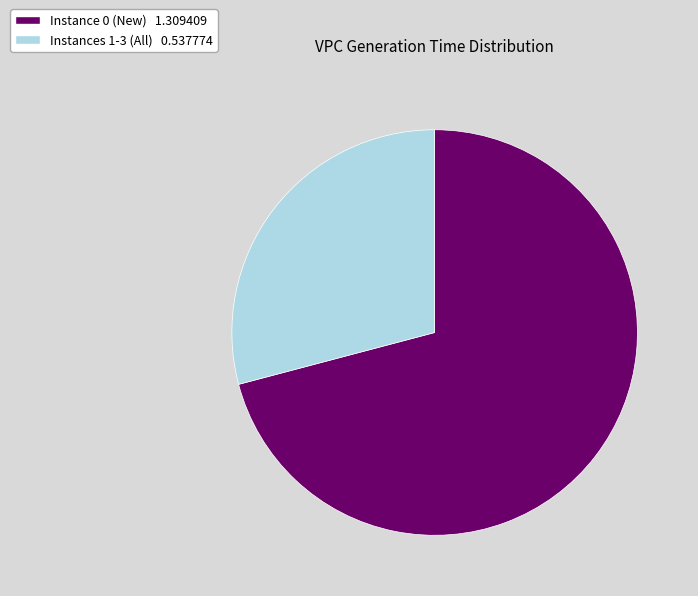

Does any single category account for the majority?

Yes